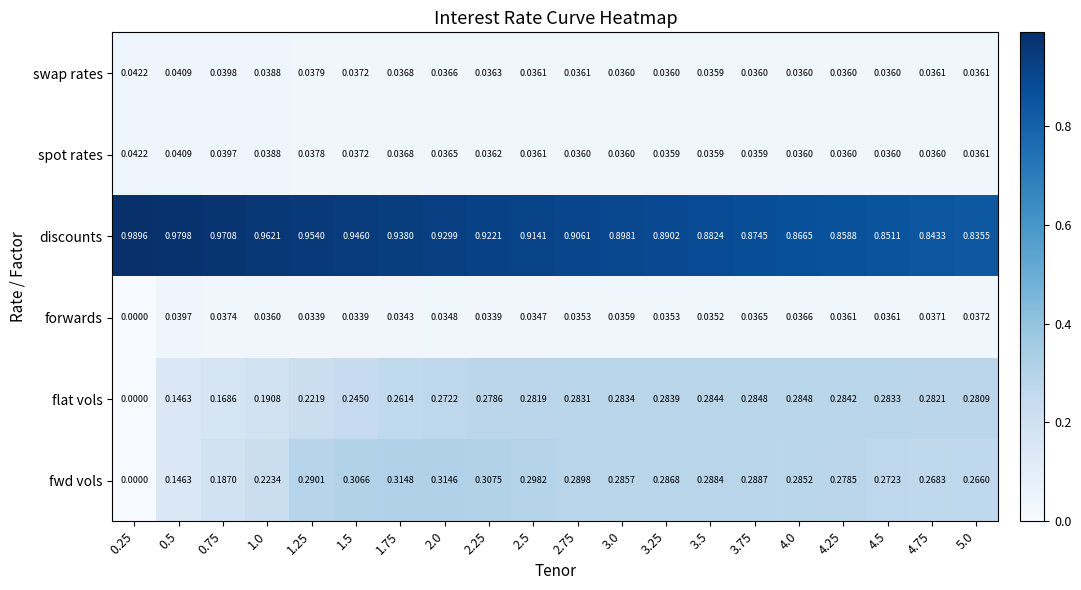

Which series changed the most between 0.75 and 4.5?

discounts